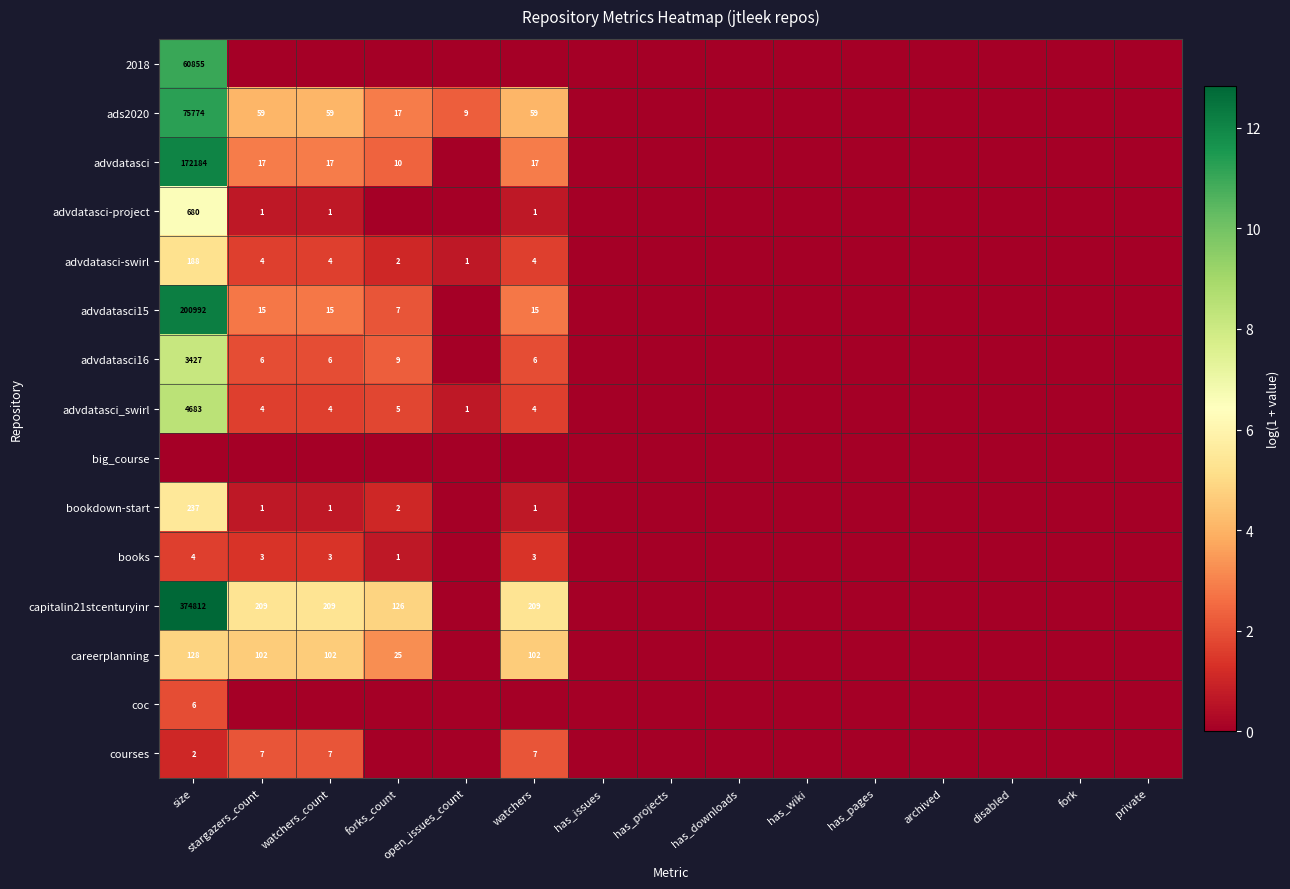

The value of advdatasci16 at watchers is 6. True or false?

True